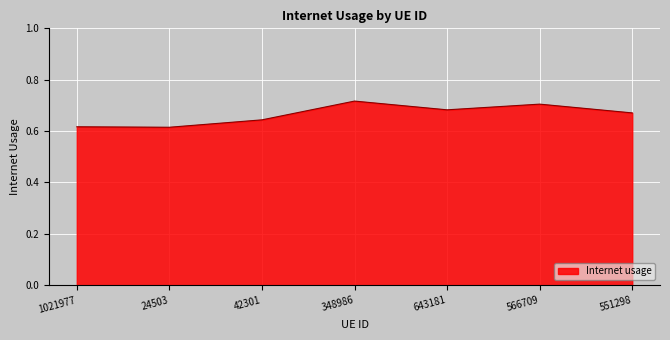

How many values are between 0 and 1?

7